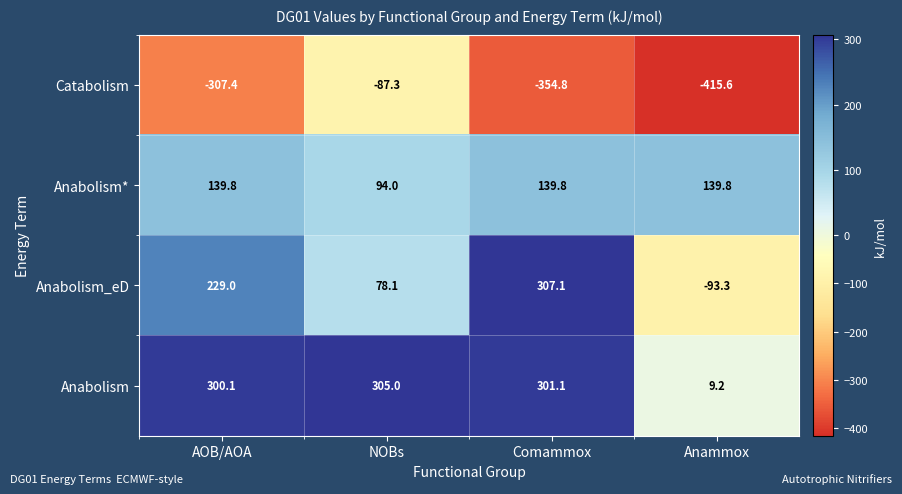

Which series has the largest total across all categories?

Anabolism